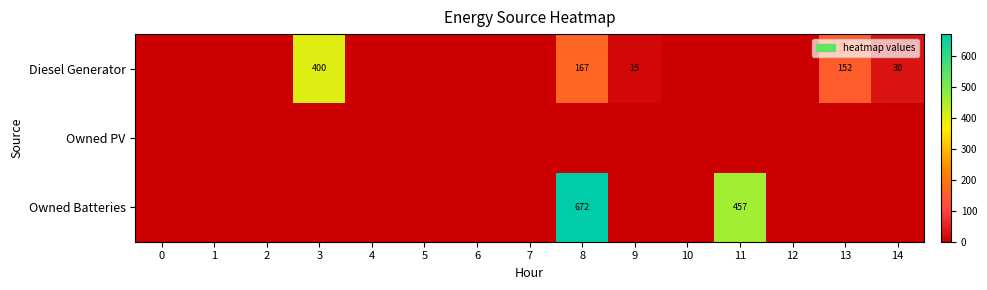

The value of Owned Batteries at 11 is 269. True or false?

False